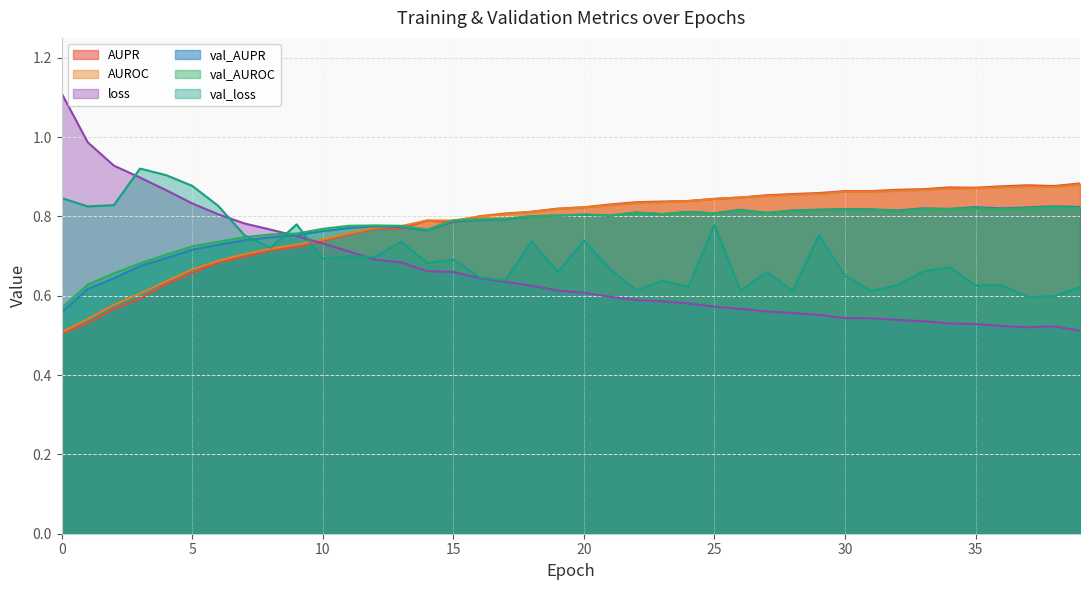

Where is loss nearest to the value 0?

39